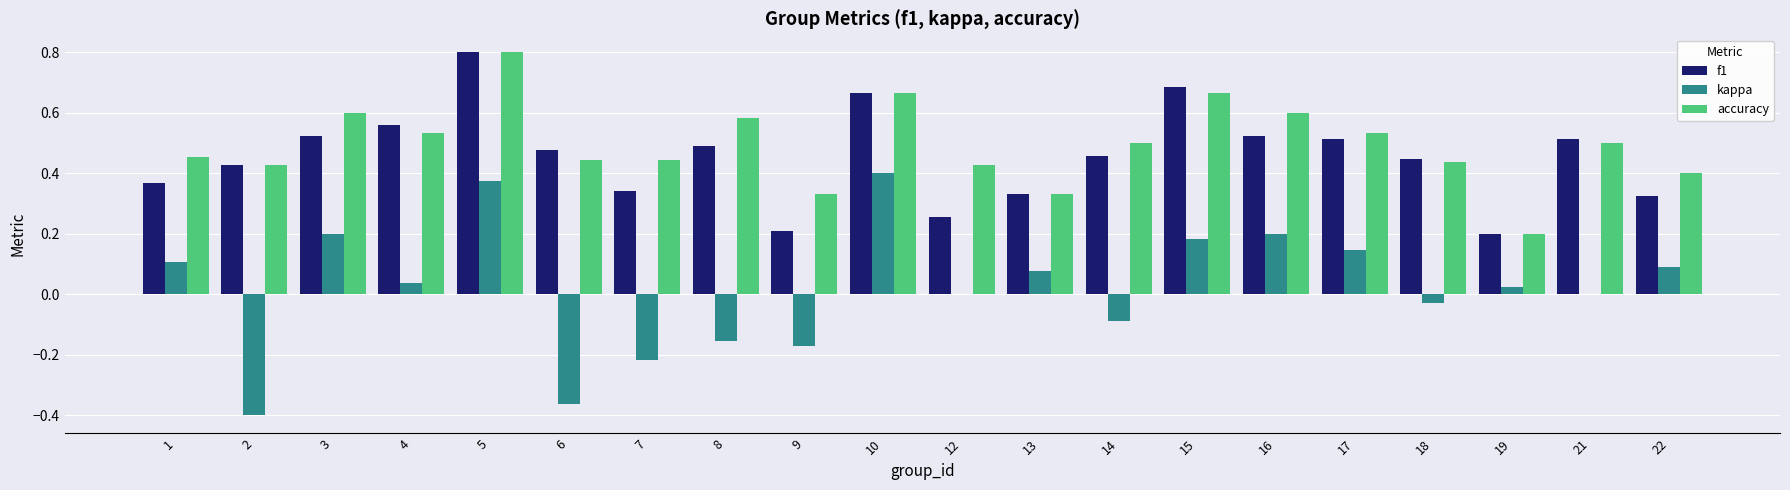

How many distinct data groups are displayed?

3